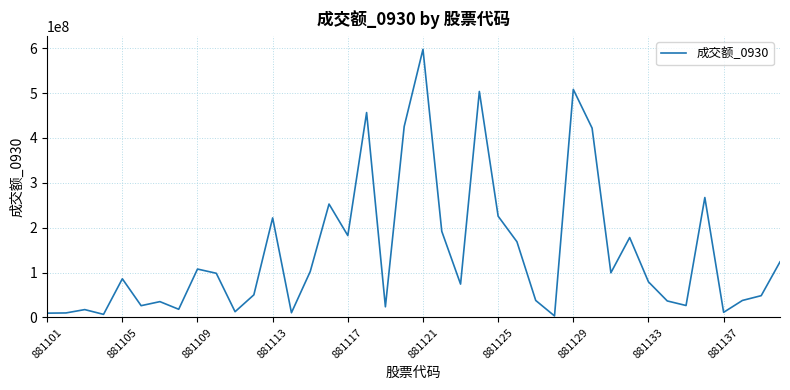

What is the difference between the maximum and minimum values?

594065880